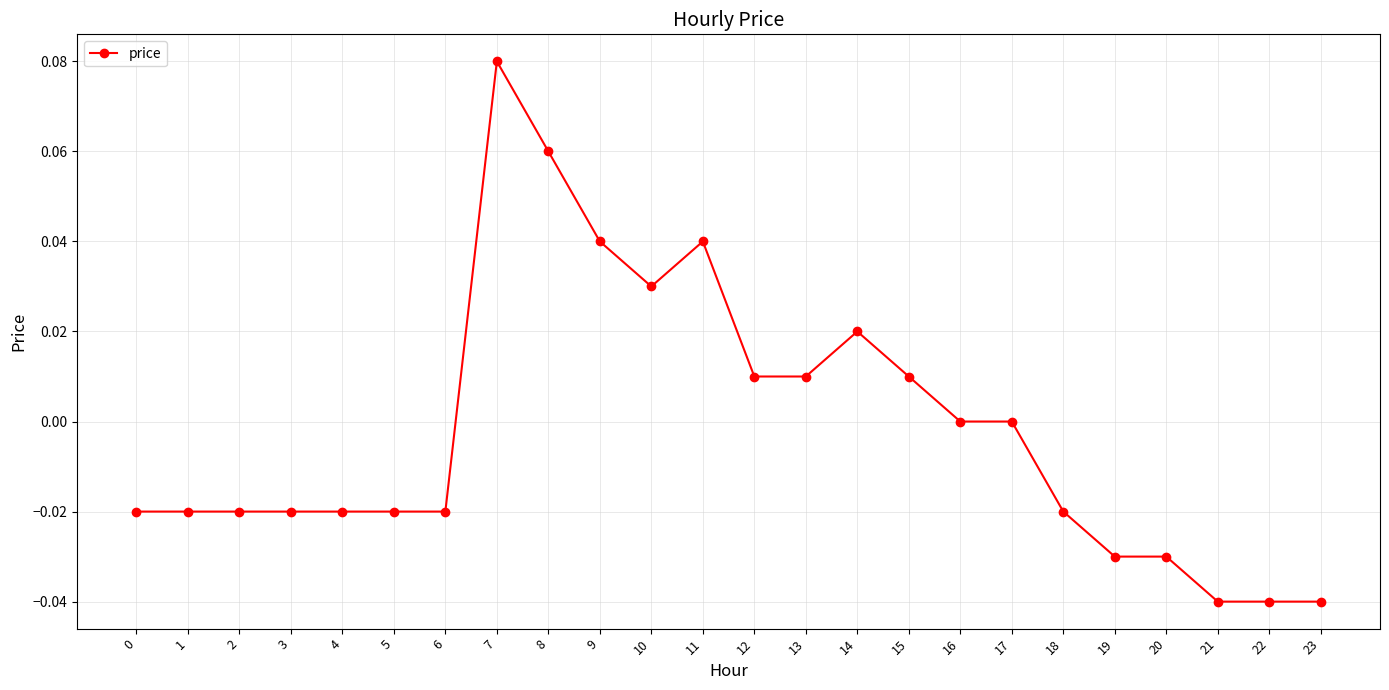

True or false: the data has more than 2 interior local peaks.

True